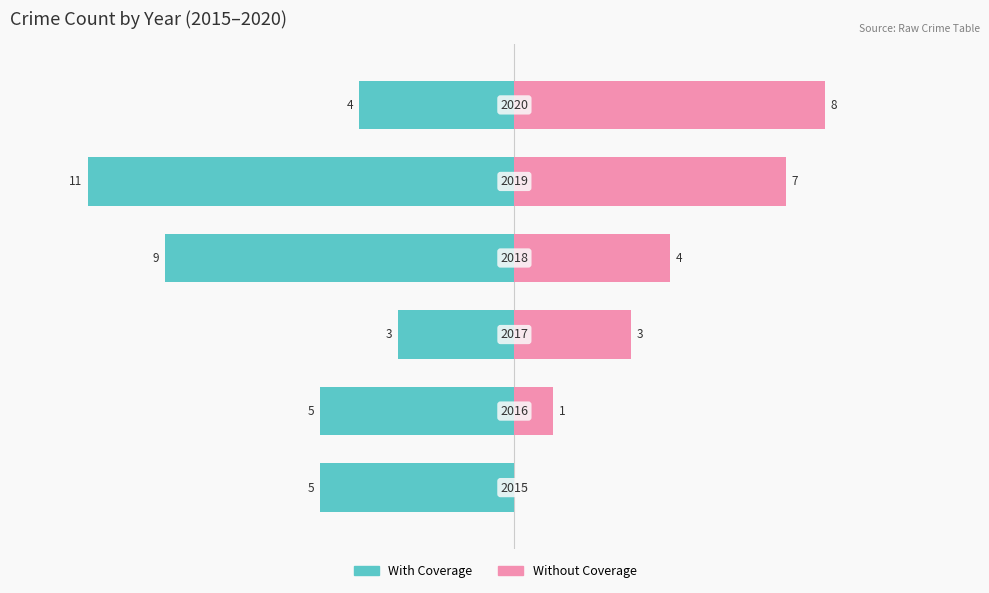

How many bars are there in each group?

2